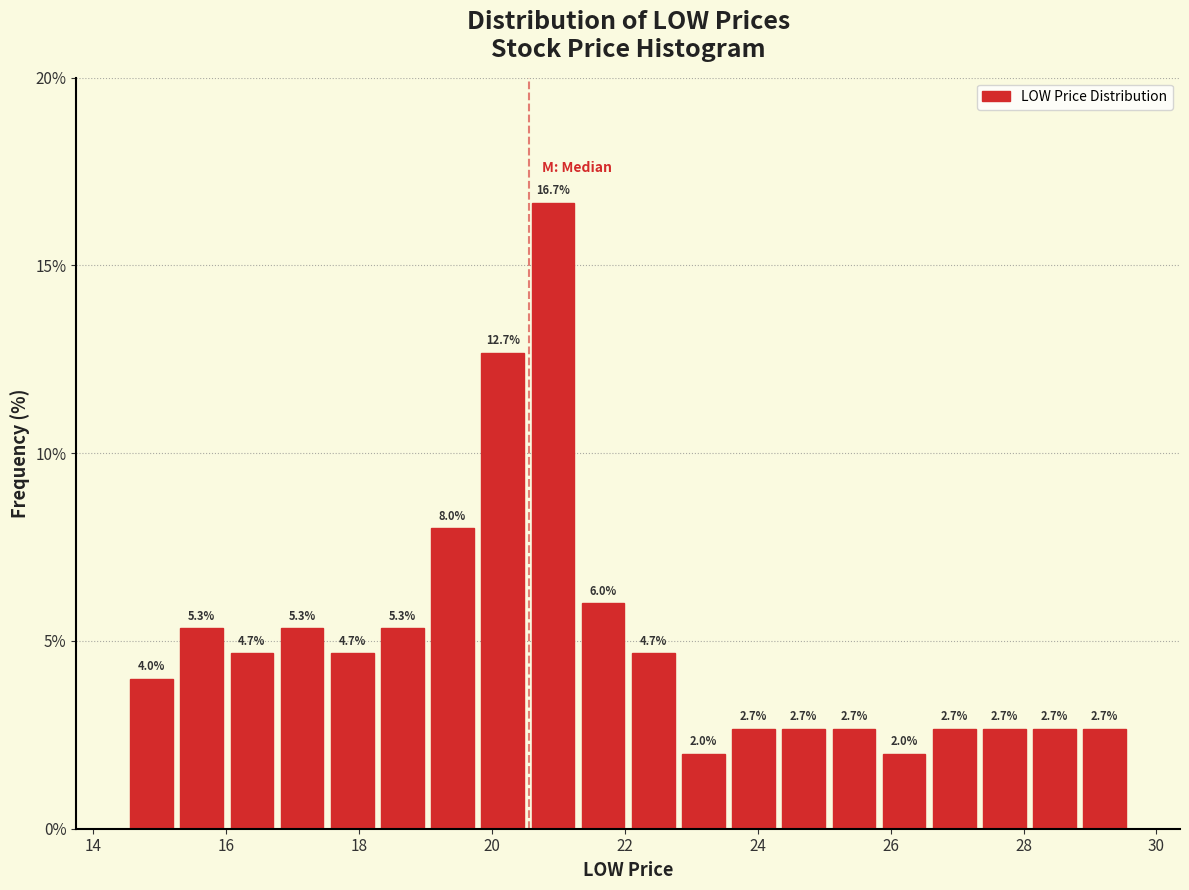

Read against the x-axis, roughly where is the centre of the tallest bar?

21.0